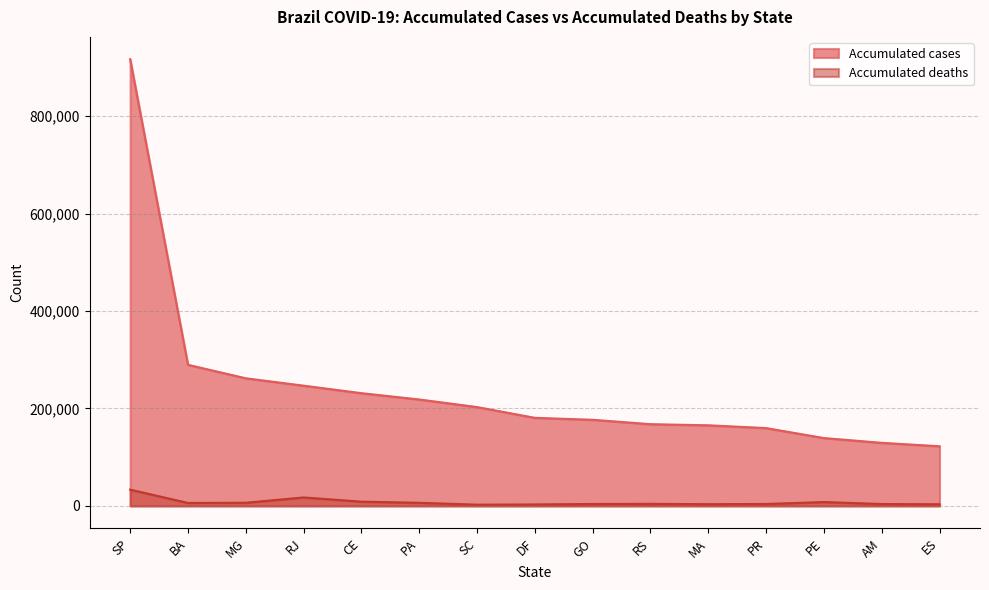

True or false: Accumulated cases has a value of 262001 at MG.

True